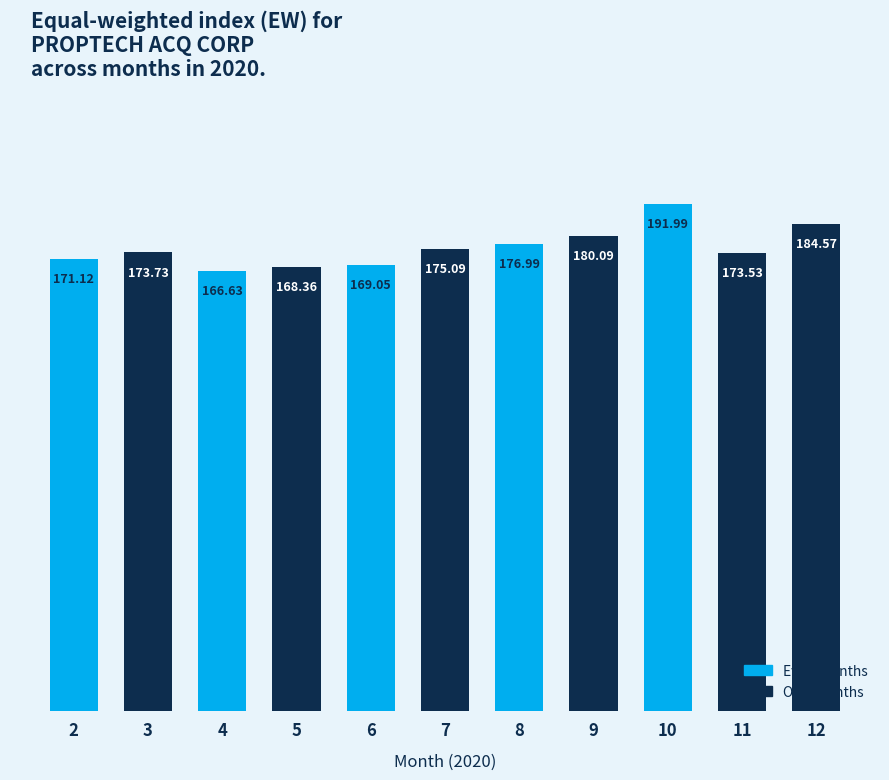

Rank the categories by value from highest to lowest.

10, 12, 9, 8, 7, 3, 11, 2, 6, 5, 4